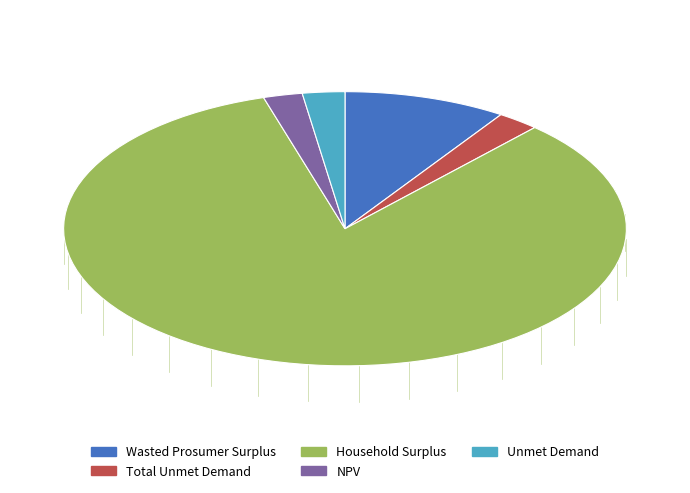

True or false: Wasted Prosumer Surplus accounts for 9% of the total.

True